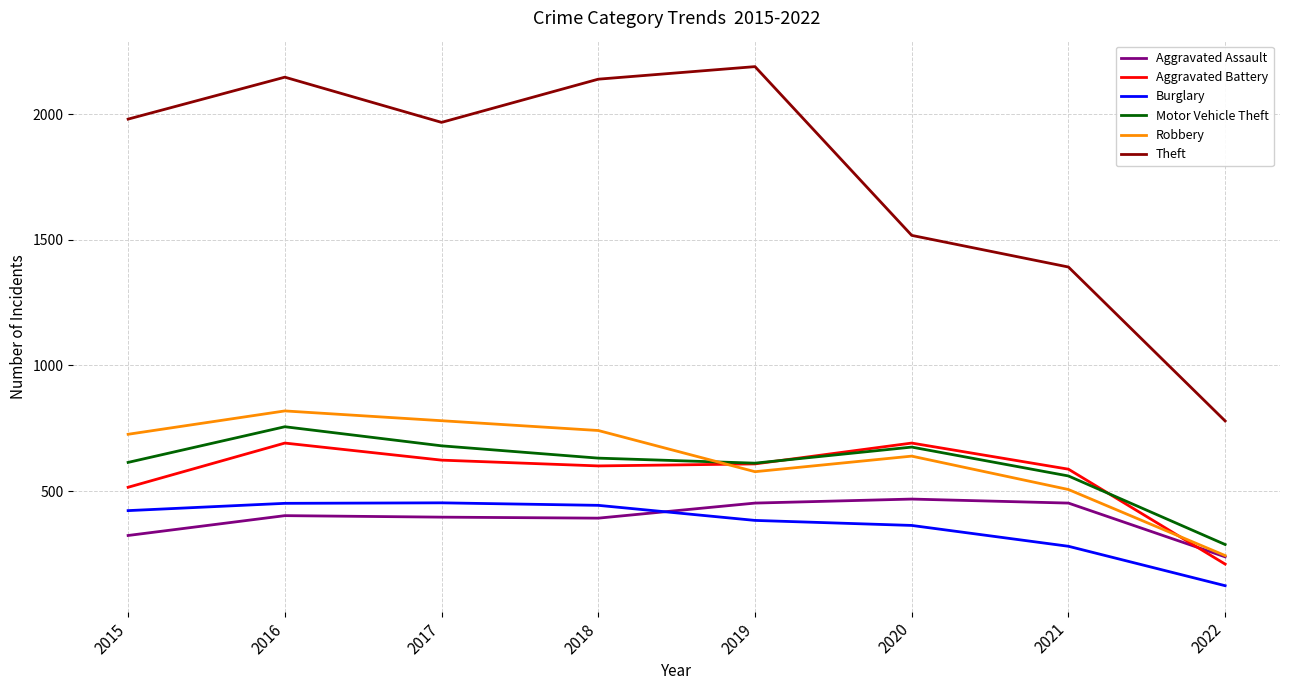

True or false: Theft and Motor Vehicle Theft cross at least once.

False